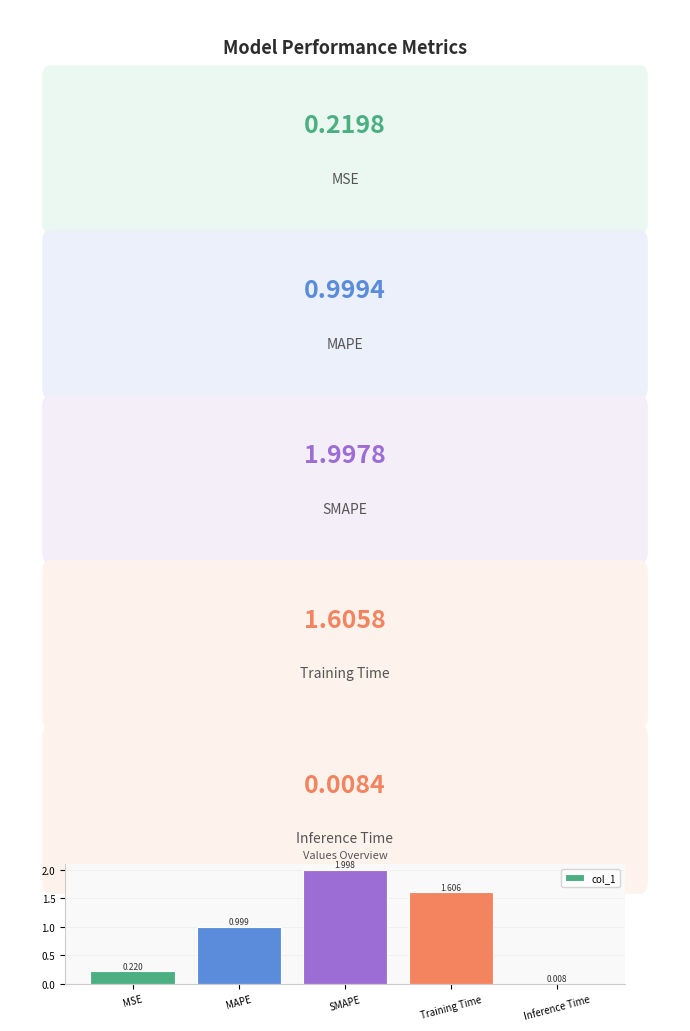

Which has a higher value, Inference Time or MSE?

MSE